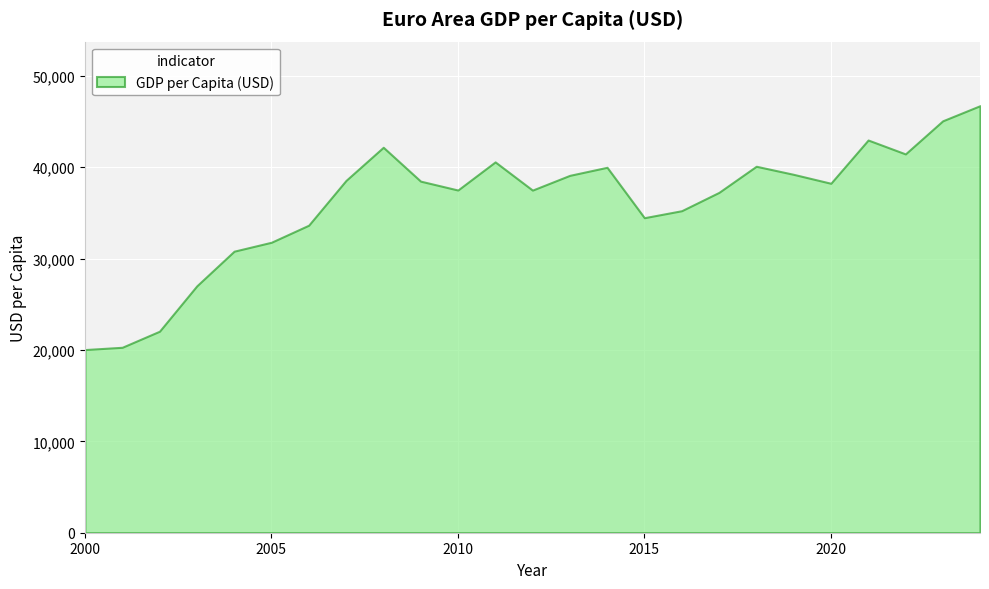

Rank the categories by value from highest to lowest.

2024, 2023, 2021, 2008, 2022, 2011, 2018, 2014, 2019, 2013, 2007, 2009, 2020, 2010, 2012, 2017, 2016, 2015, 2006, 2005, 2004, 2003, 2002, 2001, 2000